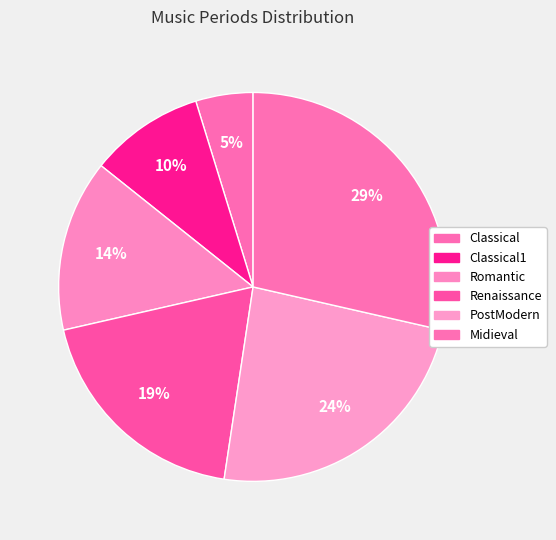

Which slice is the smallest?

Classical